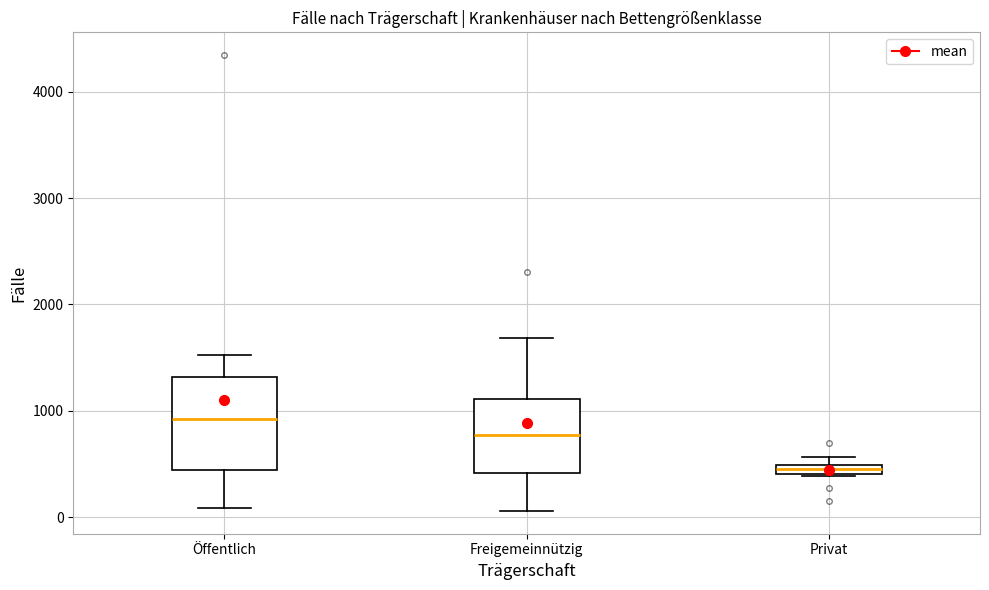

Where does the upper whisker of the box for Öffentlich end on the y-axis? The values are not printed on the chart, so give them approximately, as read against the axis.

1500